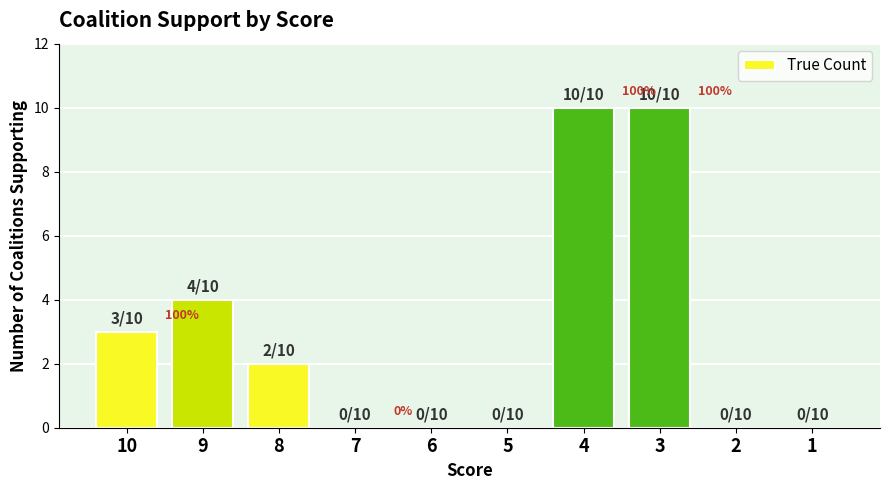

What is the maximum value shown in the chart?

10